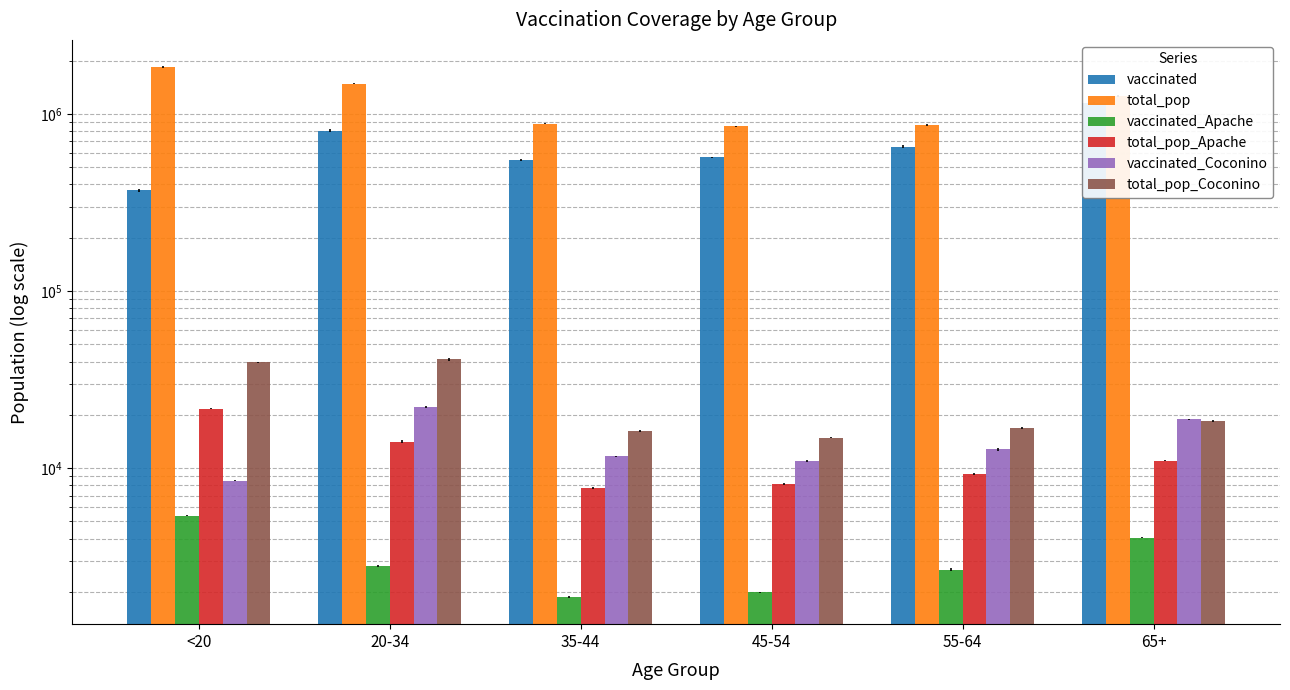

Reading left to right, transcribe all the data shown in this chart.

vaccinated: 371824	805084	551267	570362	654483	1154489
total_pop: 1842004	1480898	881451	851820	868629	1264218
vaccinated_Apache: 5370	2800	1877	1986	2673	4042
total_pop_Apache: 21632	14083	7725	8128	9256	10984
vaccinated_Coconino: 8502	22186	11646	10978	12741	18827
total_pop_Coconino: 39684	41141	16261	14882	16899	18408